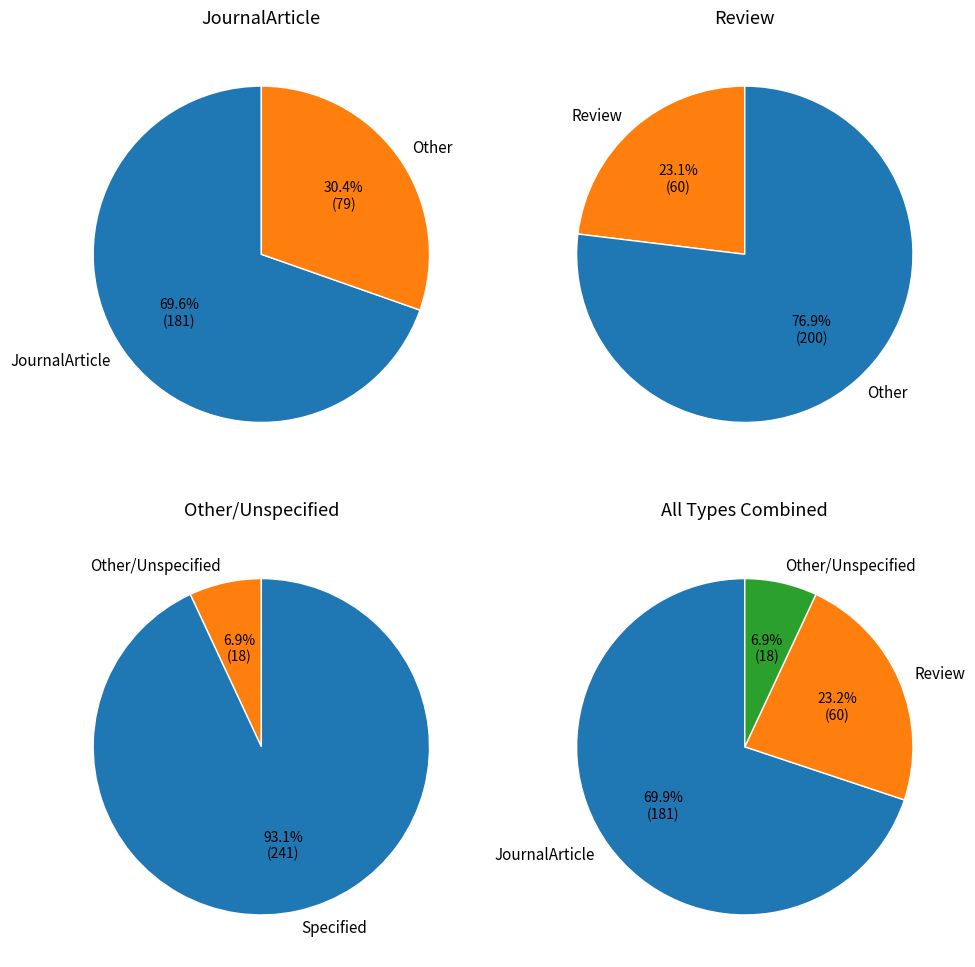

What is the largest slice in the pie chart?

JournalArticle